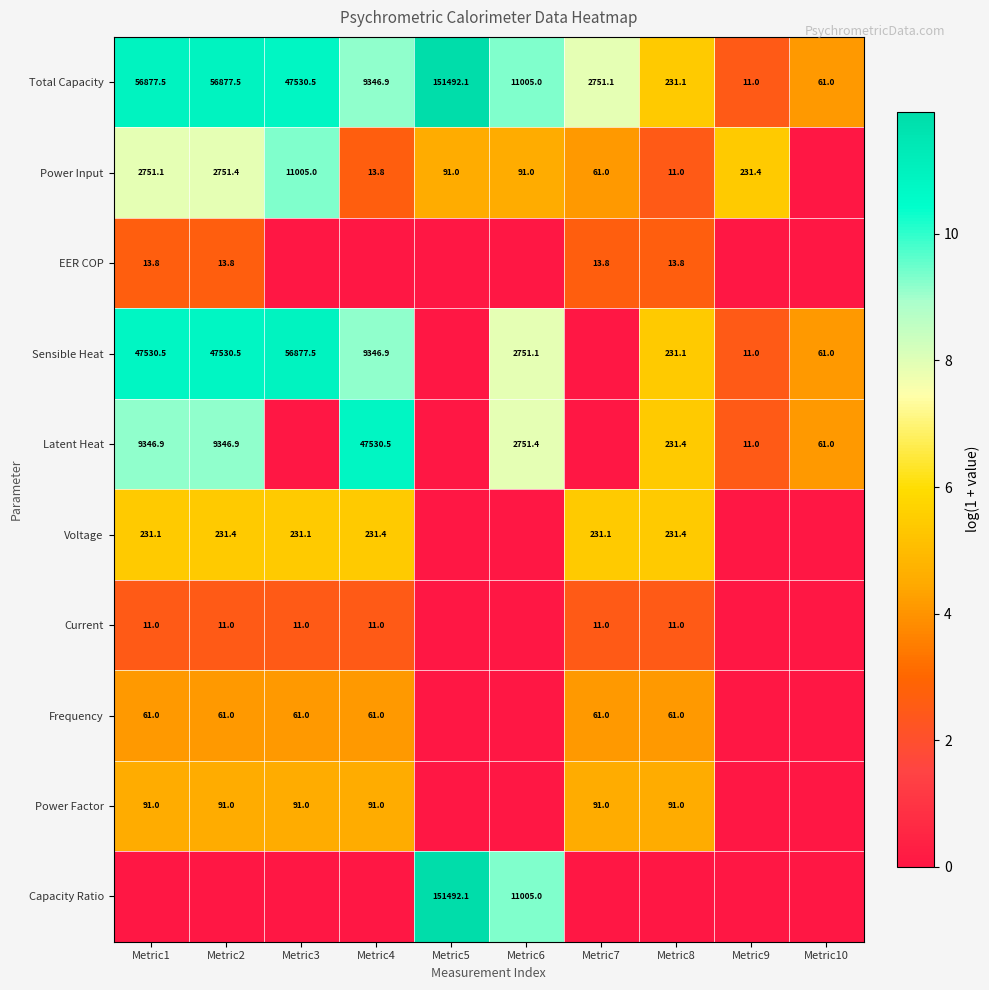

True or false: Power Factor has a value of 35.0 at Metric4.

False